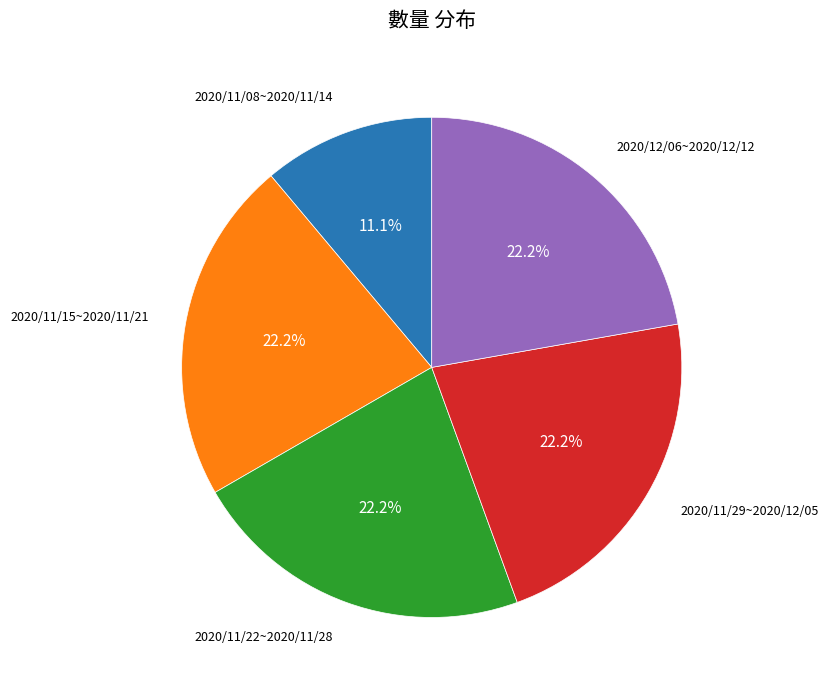

Does any single category account for the majority?

No